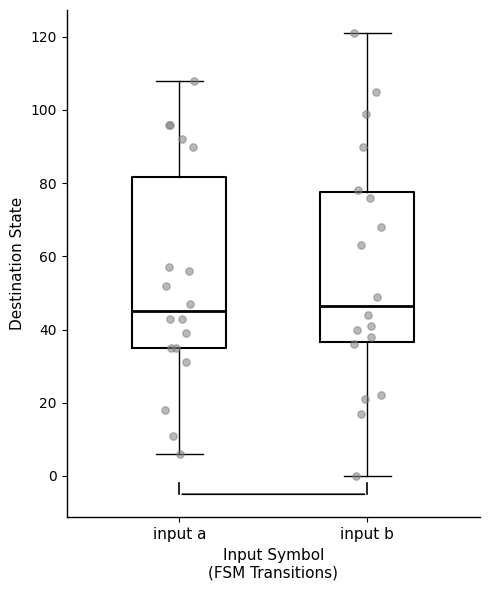

Which box is the tallest, from its lower edge to its upper edge?

input a